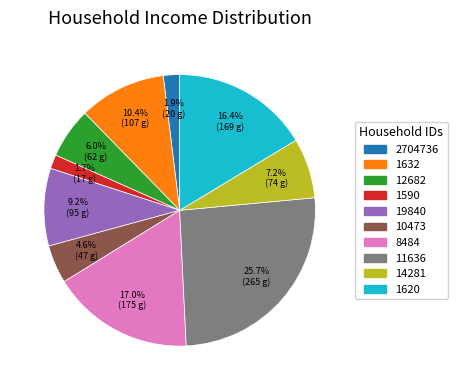

To the nearest percent, what percentage of the pie is 12682?

6%